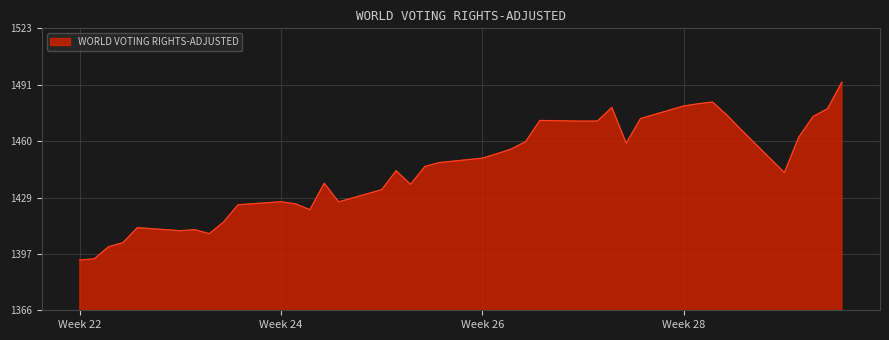

What is the maximum value shown in the chart?

1493.1